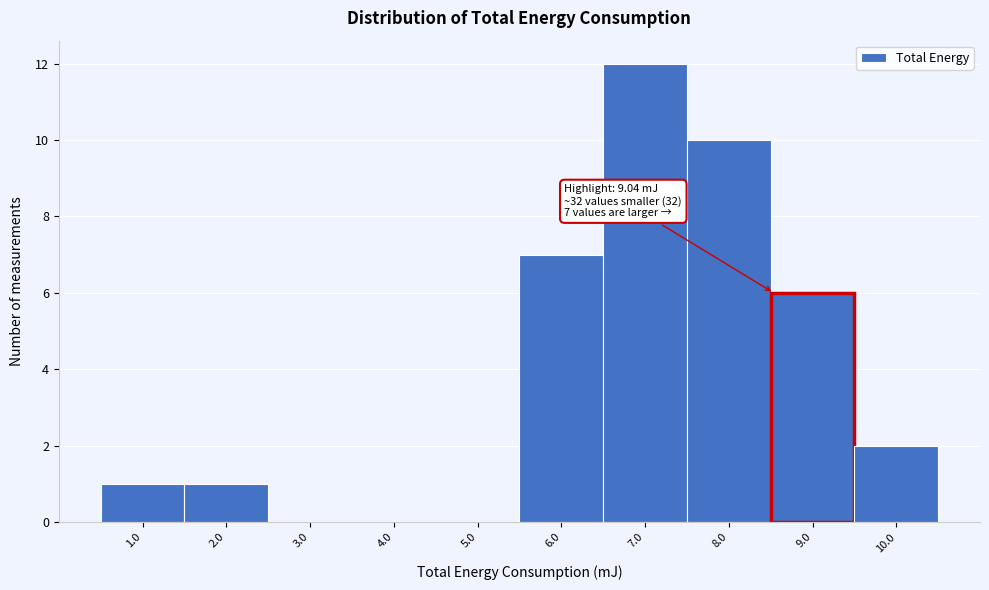

Reading left to right, what are all the values shown in this chart?

1.0=1	2.0=1	3.0=0	4.0=0	5.0=0	6.0=7	7.0=12	8.0=10	9.0=6	10.0=2